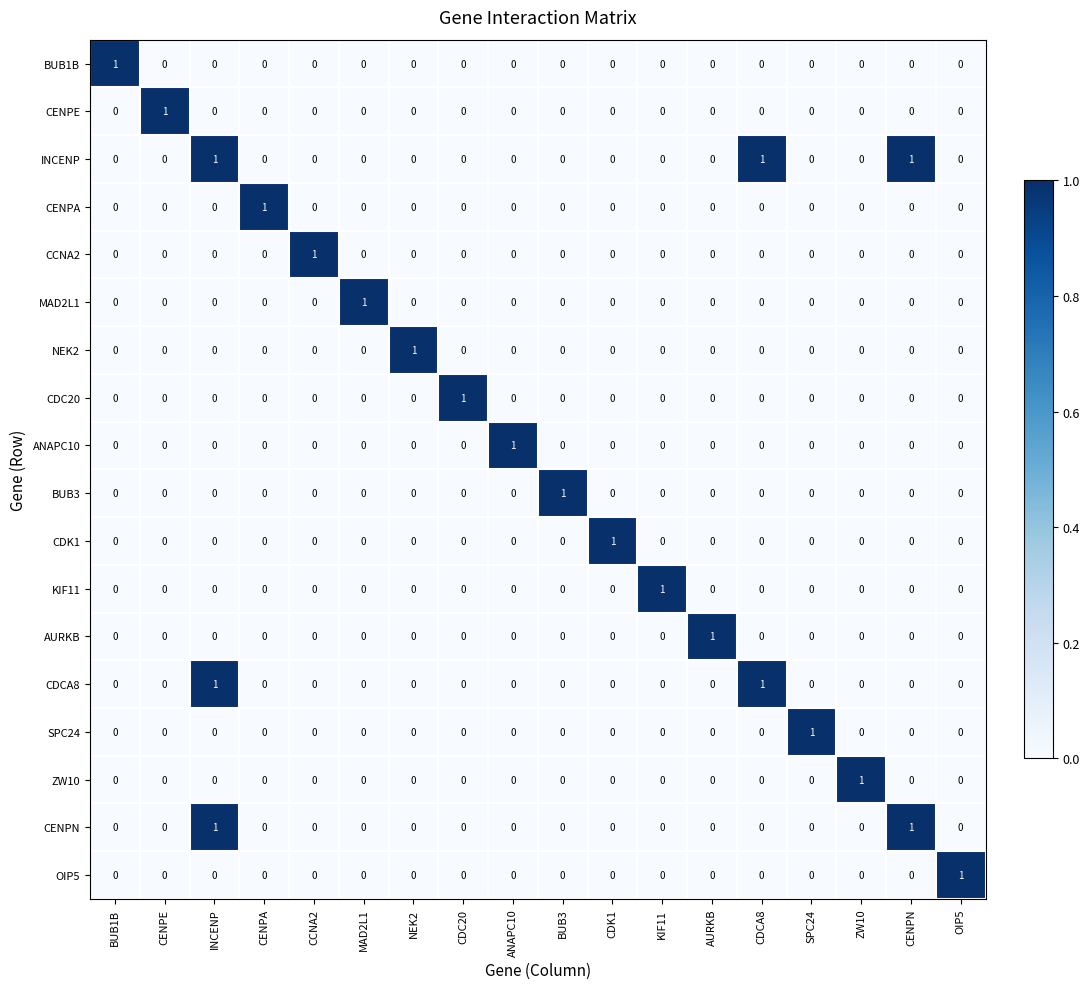

At which category is the sum across all series the highest?

INCENP